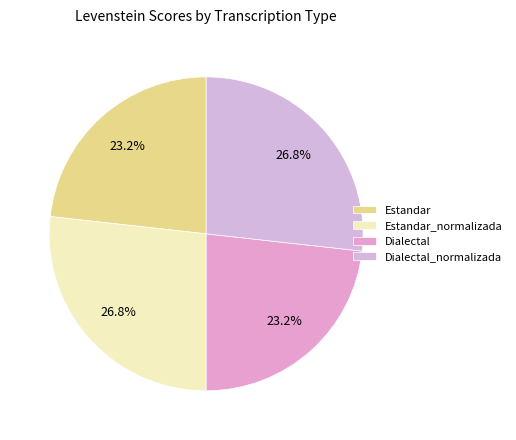

What portion of the pie excludes Dialectal?

76.8%